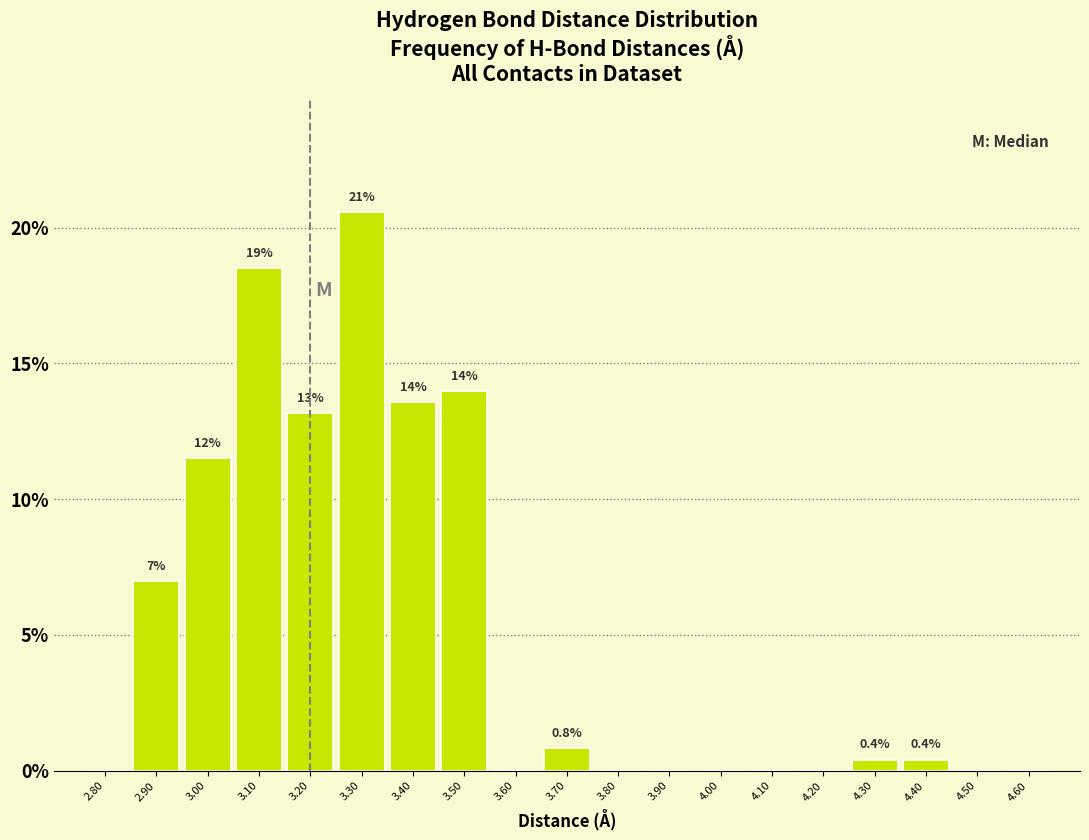

Over which range of the x-axis is the bar tallest?

3.25 to 3.35